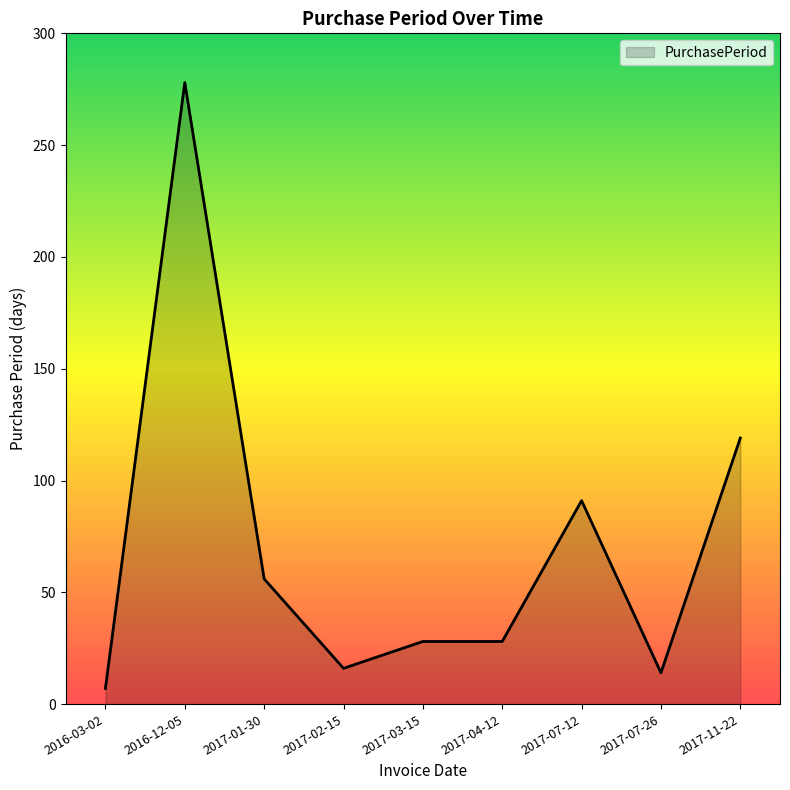

Which category has the highest value across all series?

2016-12-05